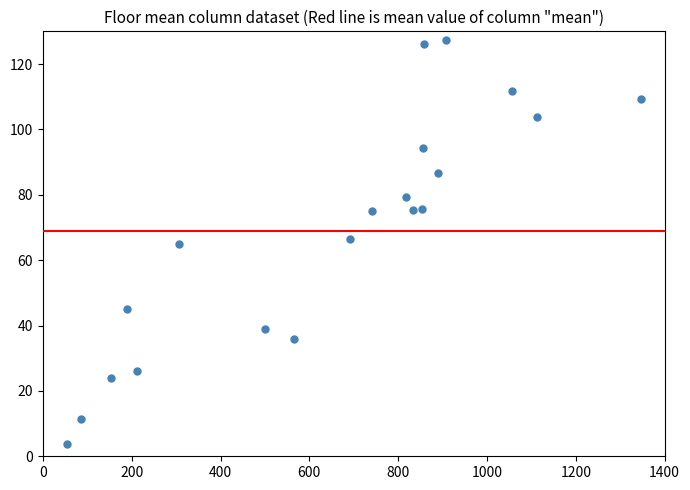

What is the range of X values (max minus min)?

1291.8